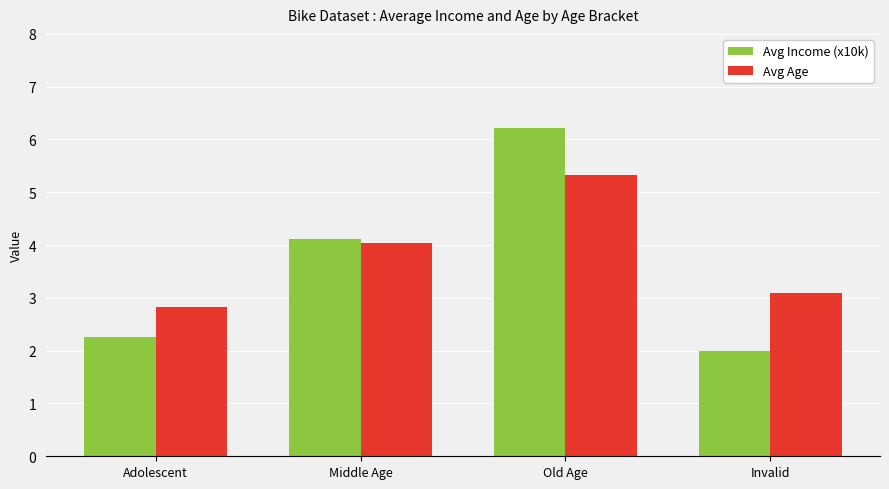

Which series has the largest range (max minus min)?

Avg Income (x10k)